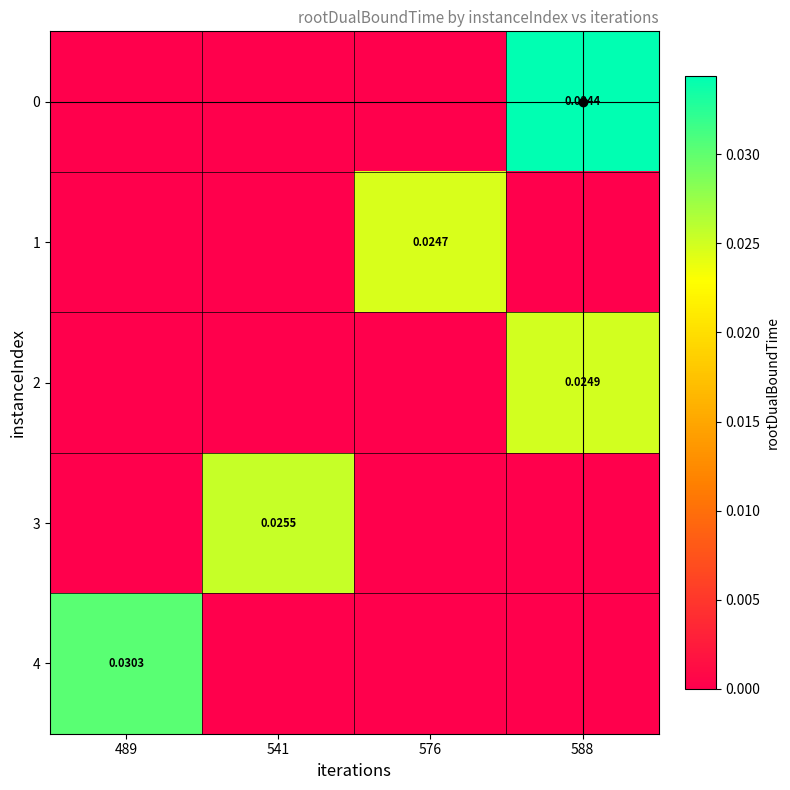

Count the number of categories in the chart.

4